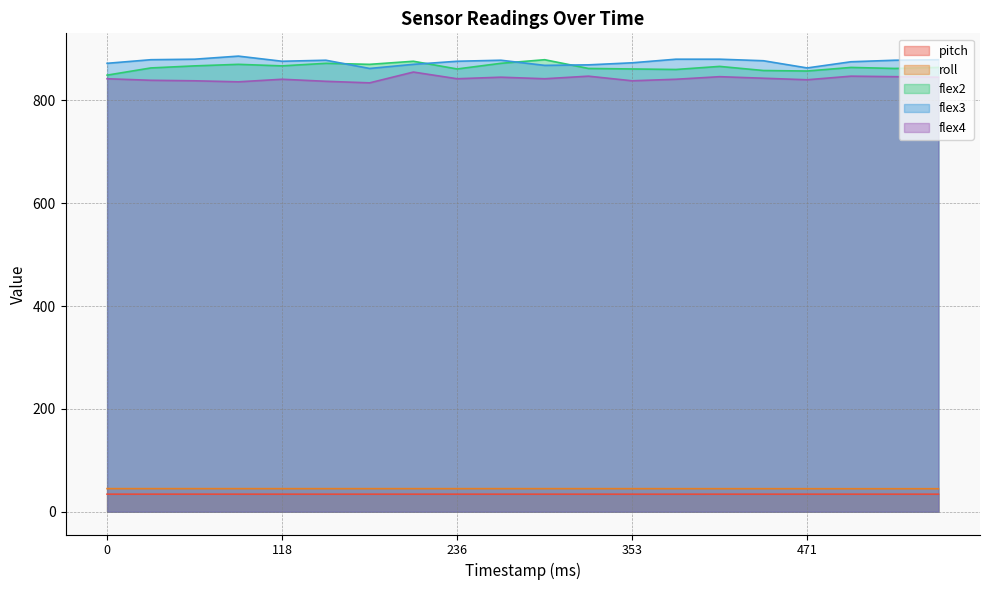

Reading left to right, list all the values displayed in this chart.

pitch: 34.1	34.1	34.1	34.1	34.1	34.1	34.1	34.1	34.1	34.1	34.1	34.1	34.1	34.1	34.1	34.1	34.1	34.1	34.1	34.1
roll: 44.9	44.9	44.9	44.9	44.9	44.9	44.9	44.9	44.9	44.9	44.9	44.9	44.9	44.8	44.8	44.8	44.8	44.7	44.7	44.7
flex2: 849.0	863.0	867.0	870.0	867.0	872.0	870.0	876.0	861.0	872.0	879.0	862.0	861.0	860.0	866.0	858.0	857.0	864.0	862.0	864.0
flex3: 872.0	879.0	880.0	886.0	876.0	878.0	862.0	870.0	876.0	878.0	868.0	869.0	873.0	880.0	880.0	877.0	863.0	875.0	878.0	879.0
flex4: 842.0	839.0	838.0	836.0	841.0	837.0	834.0	855.0	842.0	845.0	842.0	847.0	838.0	841.0	846.0	843.0	840.0	847.0	846.0	845.0